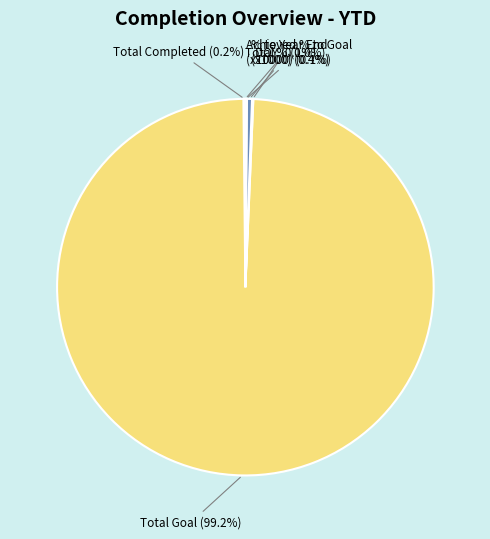

Do % to Year End (x1000) and Total Goal together represent more than half of the pie?

Yes